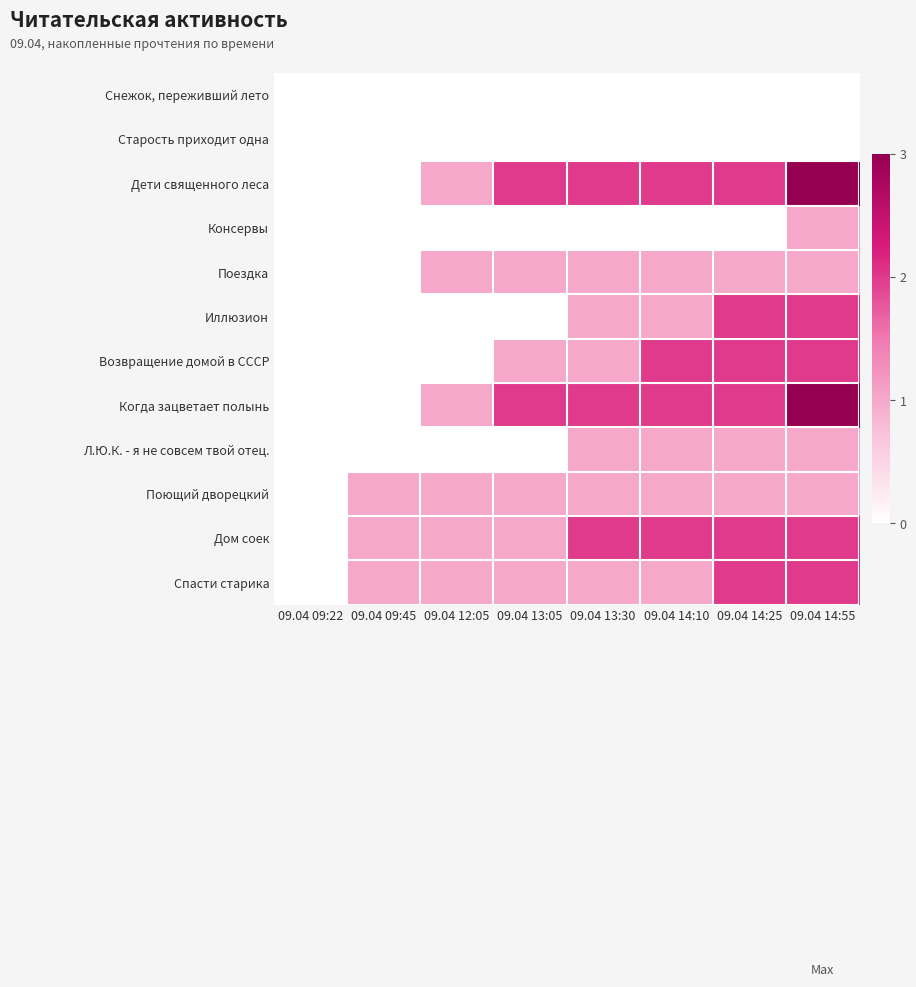

Which has a higher value, 09.04 12:05 or 09.04 14:55?

09.04 12:05